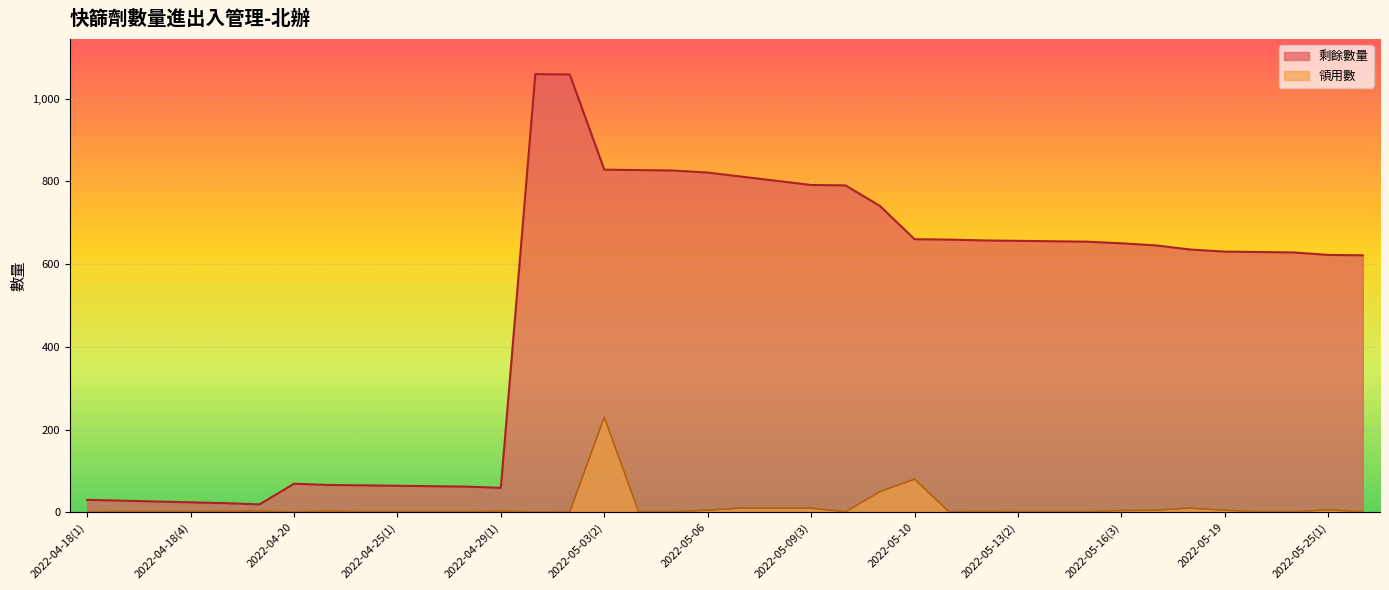

The value of 領用數 at 2022-05-16(4) is 5. True or false?

True